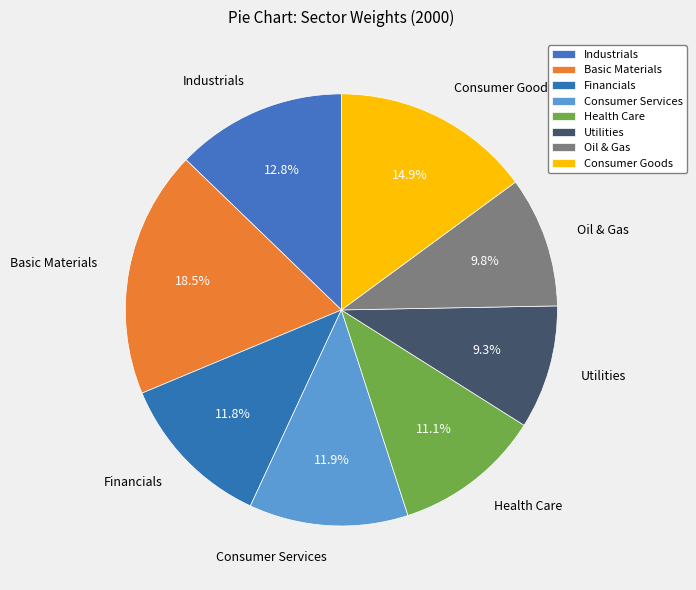

Is it true that Basic Materials is 19% of the pie?

True